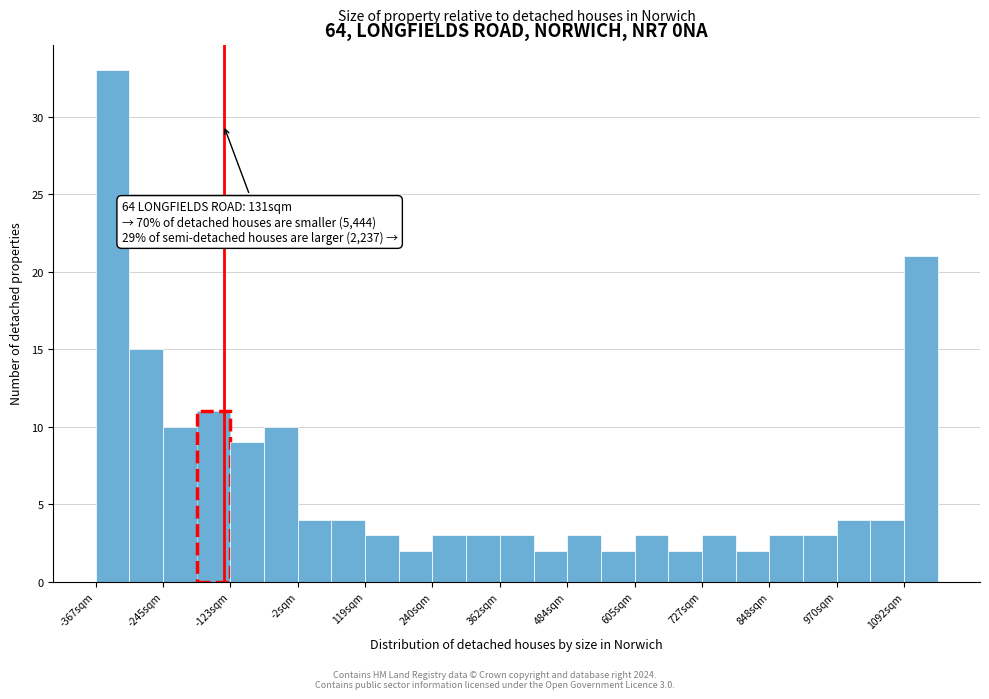

Read against the x-axis, roughly where is the centre of the tallest bar?

-340